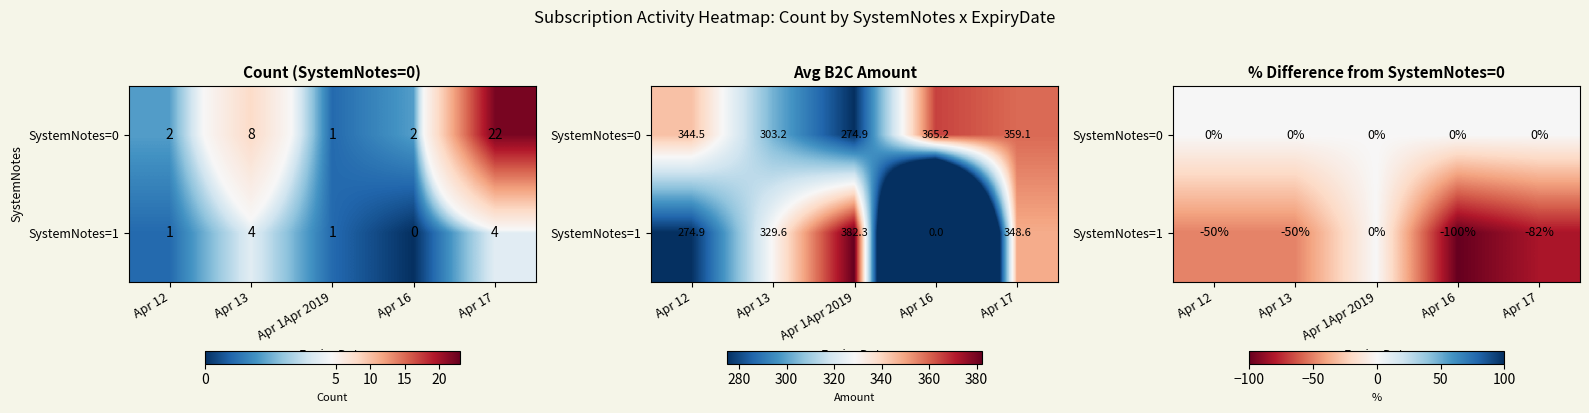

What is the difference between the maximum and second lowest values in the SystemNotes=1 series?

81.8